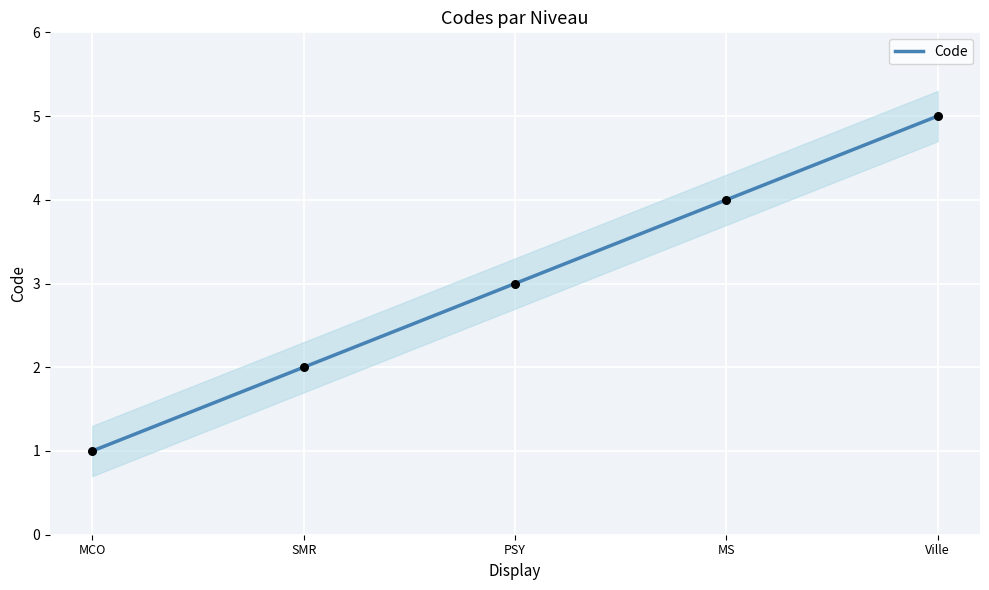

Which has a higher value, SMR or MS?

MS